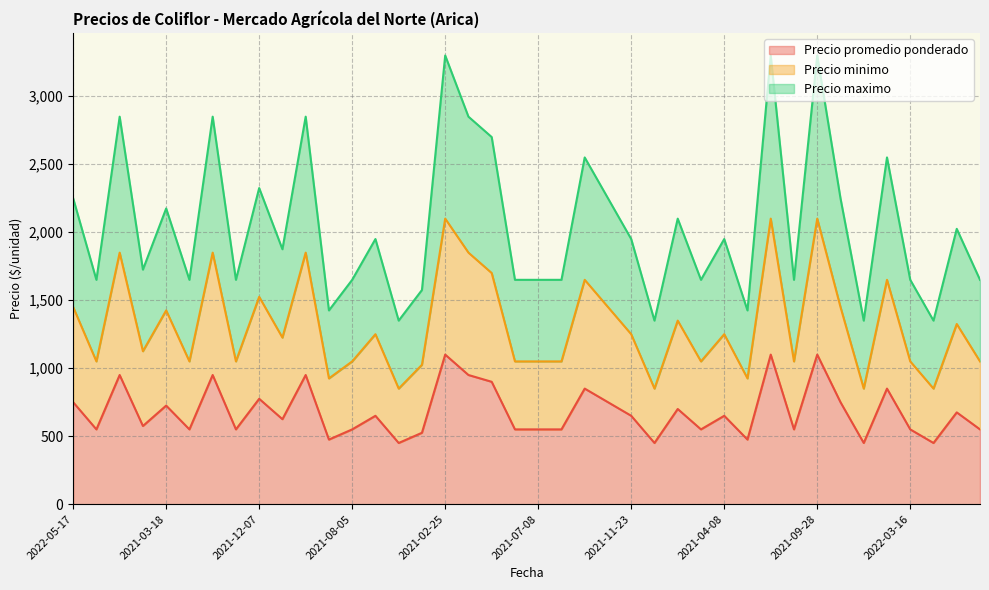

The value of Precio minimo at 2021-08-18 is 671. True or false?

False